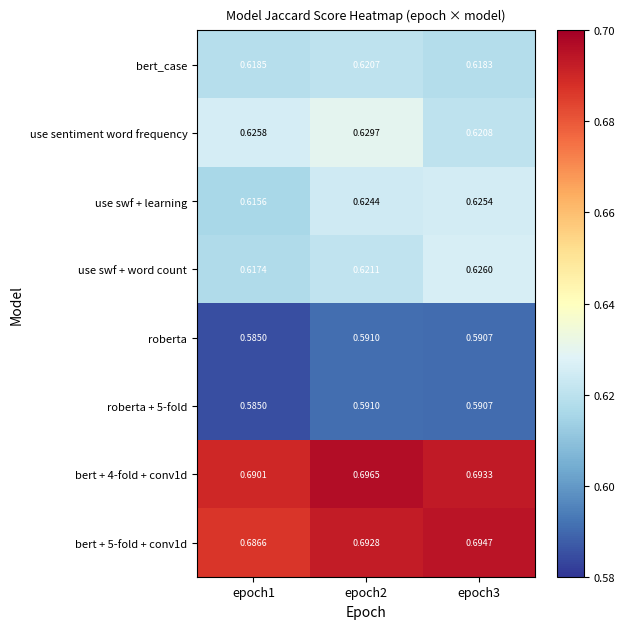

Is the value of use swf + word count at epoch1 greater than the value of bert_case at epoch3?

No